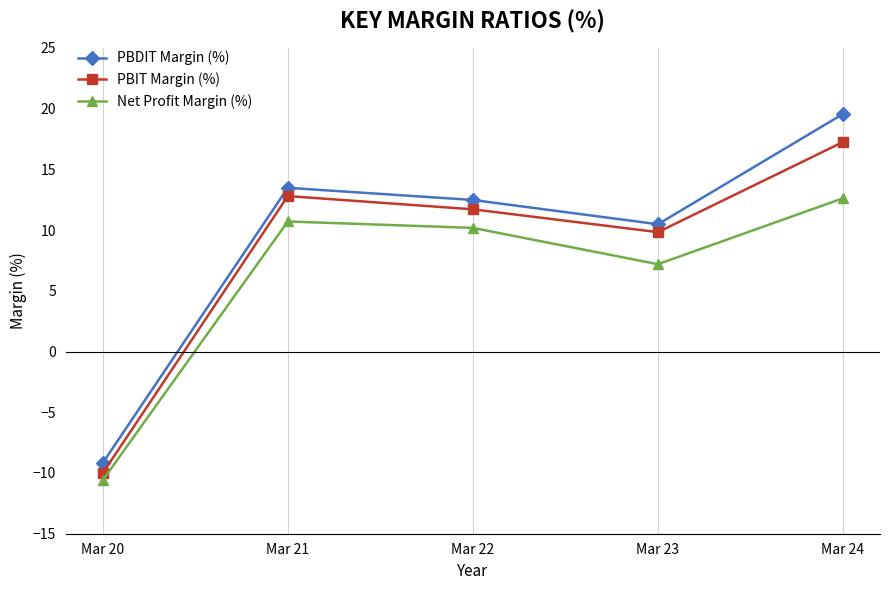

List the series in order of their overall mean, highest first.

PBDIT Margin (%), PBIT Margin (%), Net Profit Margin (%)